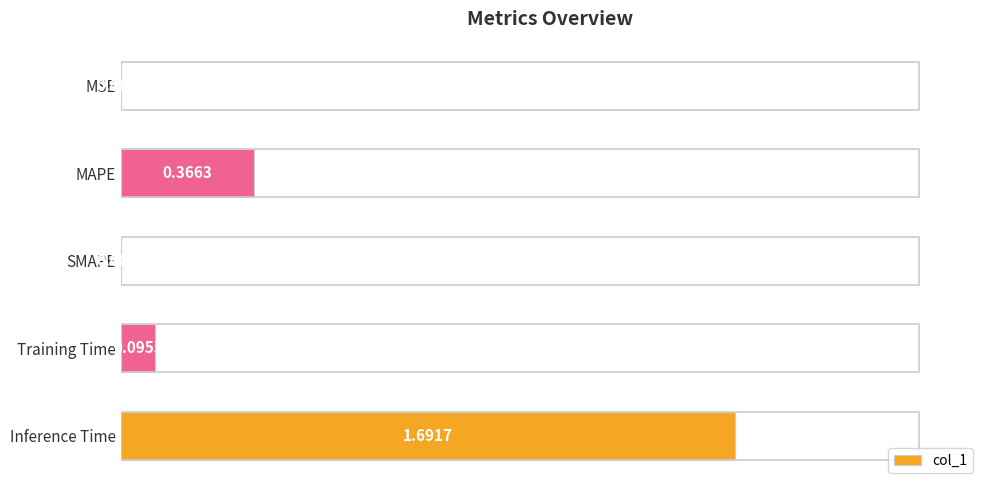

Which label corresponds to the largest value in the chart?

Inference Time